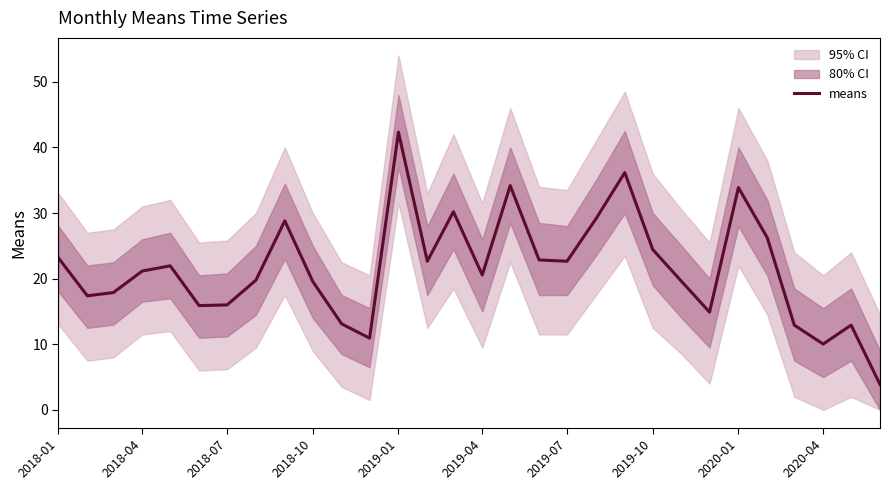

The value of means at 2018-01 is 23.2. True or false?

True